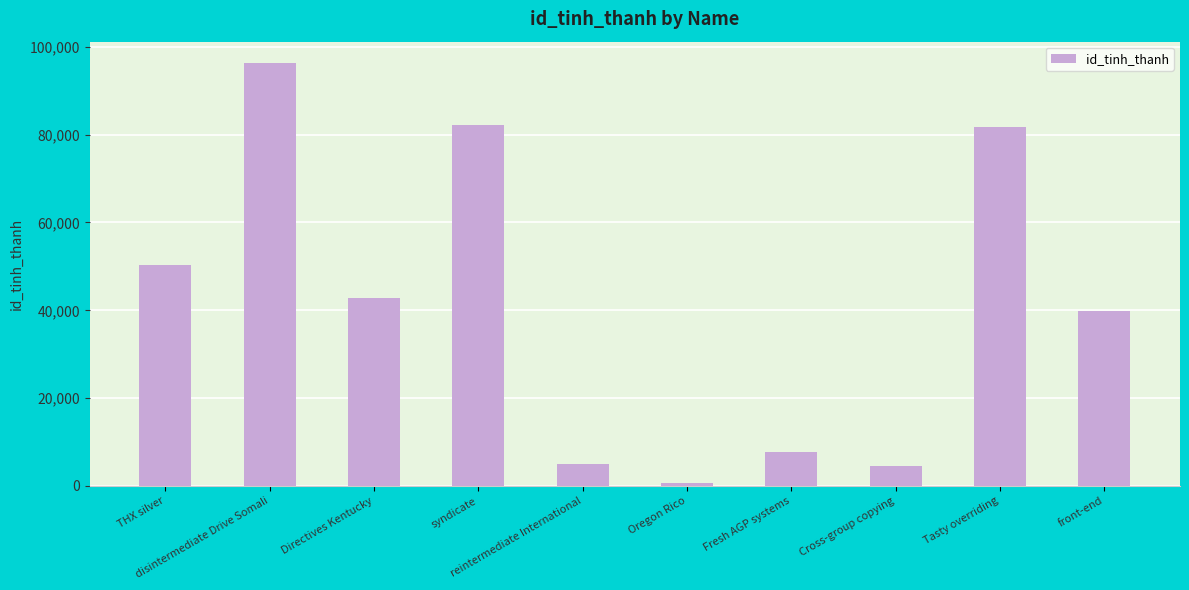

What is the label of the 1st bar from the left?

THX silver